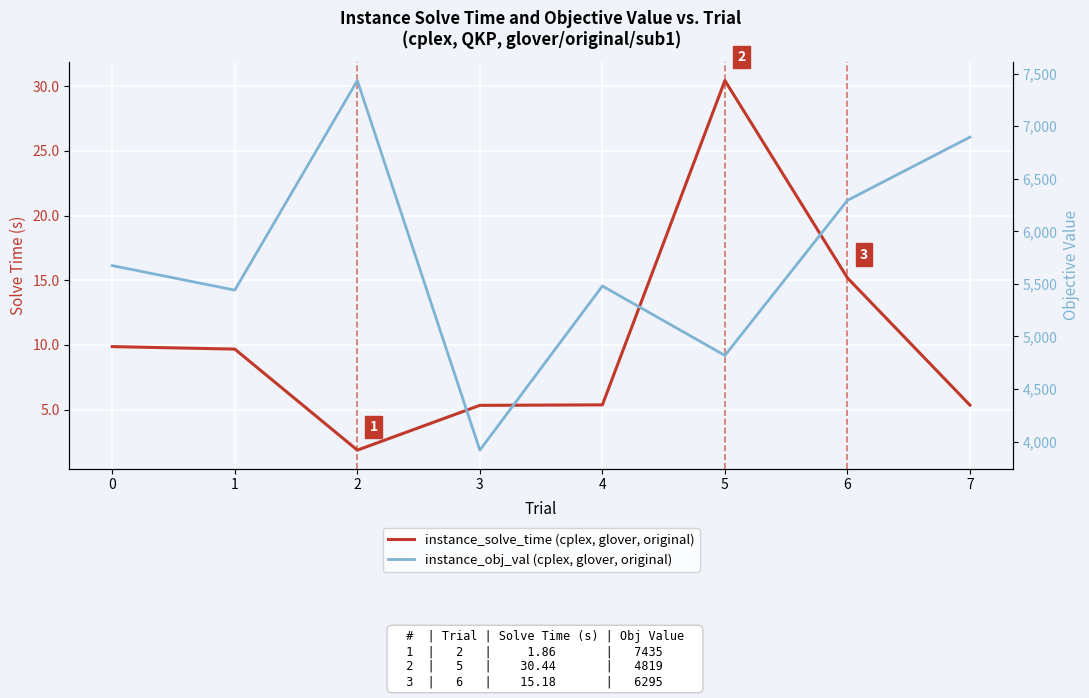

Is it true that instance_solve_time (cplex, glover, original) equals 3.1 at 0?

False